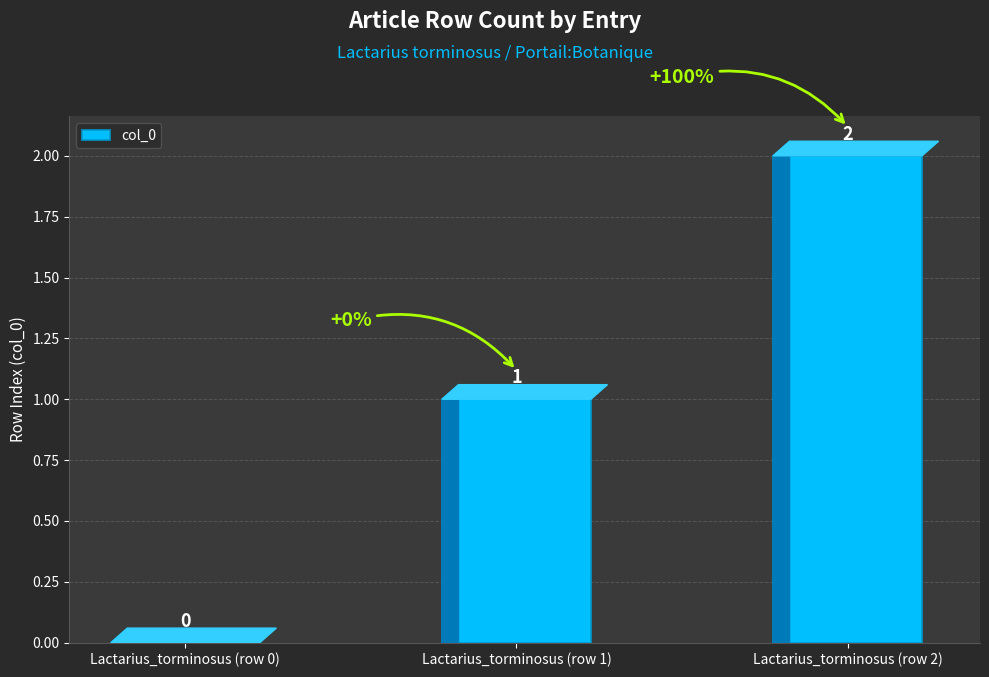

Is it true that the value at Lactarius_torminosus (row 0) is -1?

False